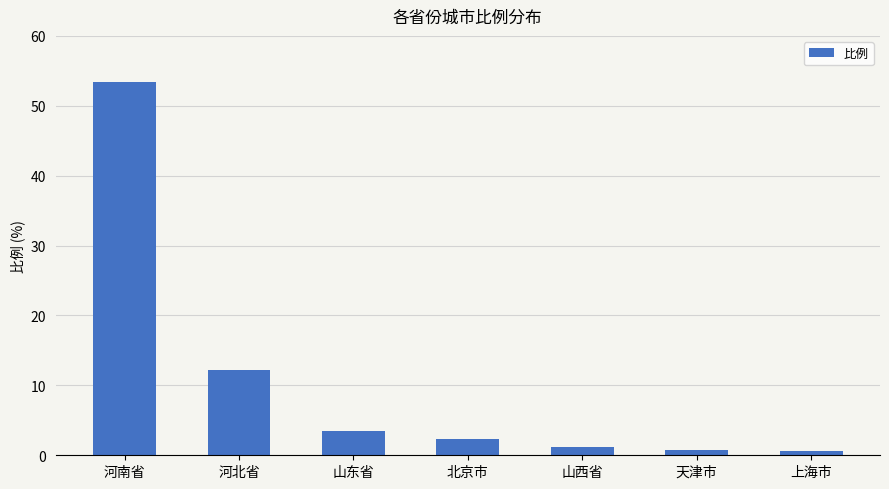

At which category does the chart reach its peak across all series?

河南省